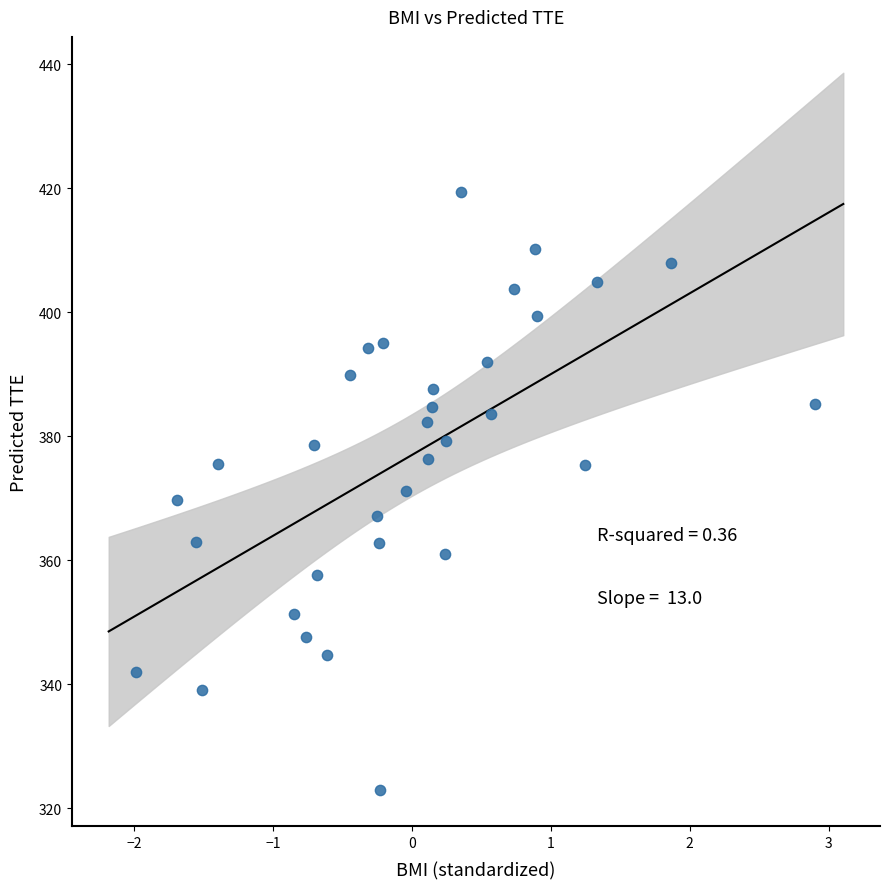

What is the range of X values (max minus min)?

4.9